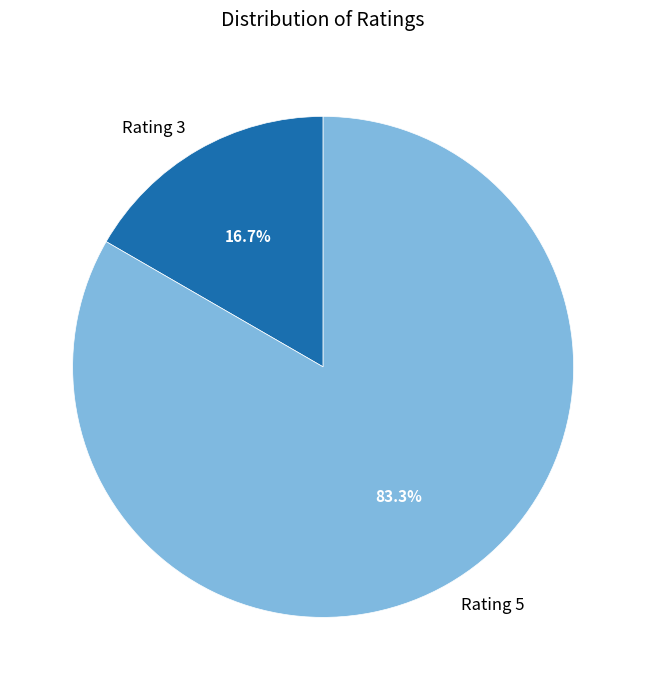

Does any single category account for the majority?

Yes